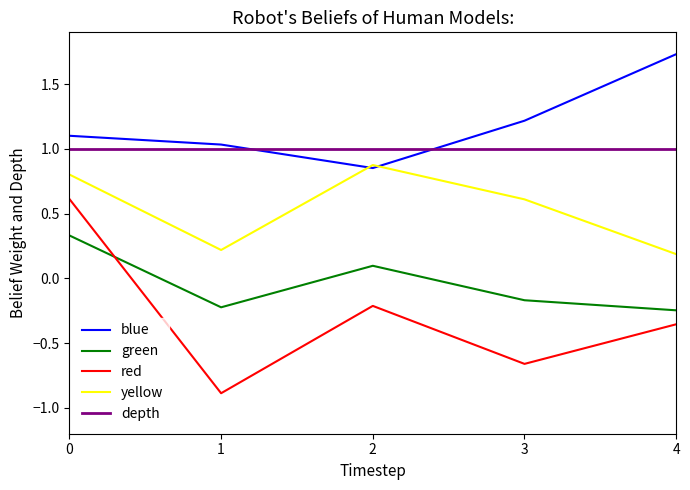

The value of red at 3 is -1.1. True or false?

False